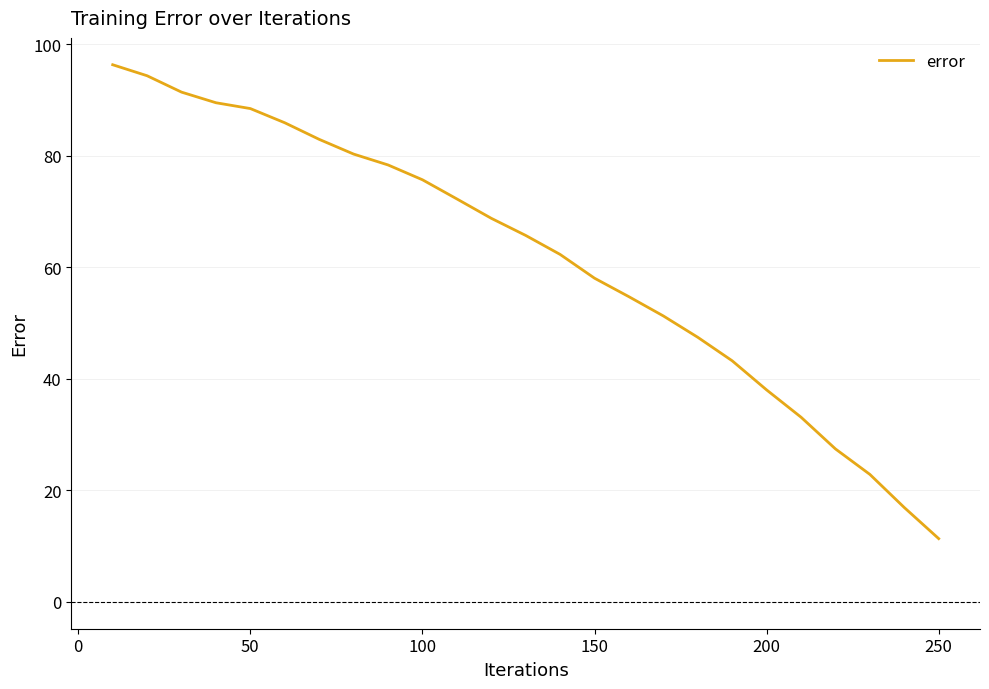

What is the difference between the maximum and minimum values?

85.0